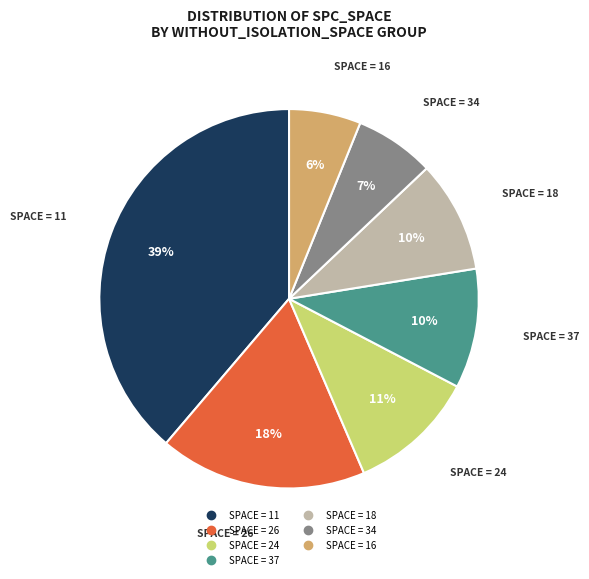

Does any single category account for the majority?

No